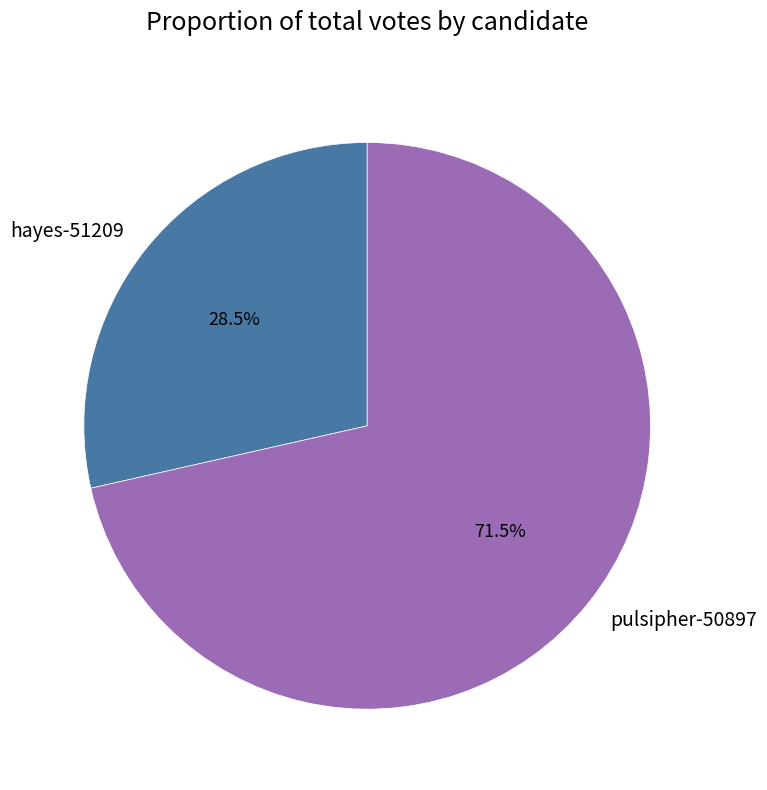

Count the number of slices in the pie.

2